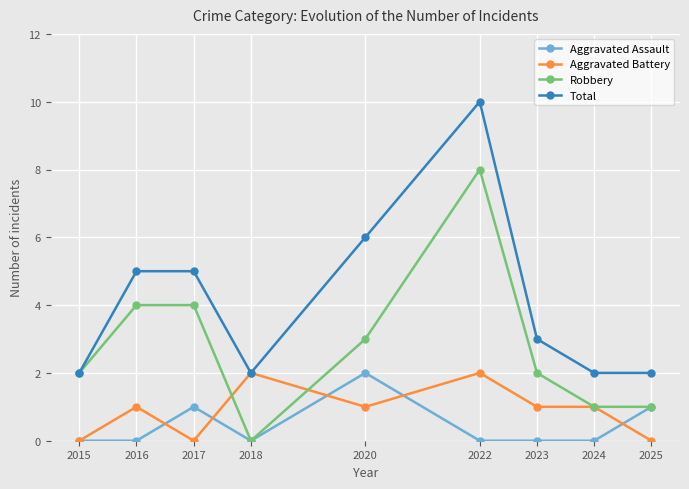

True or false: Aggravated Assault has a value of 0 at 2022.

True